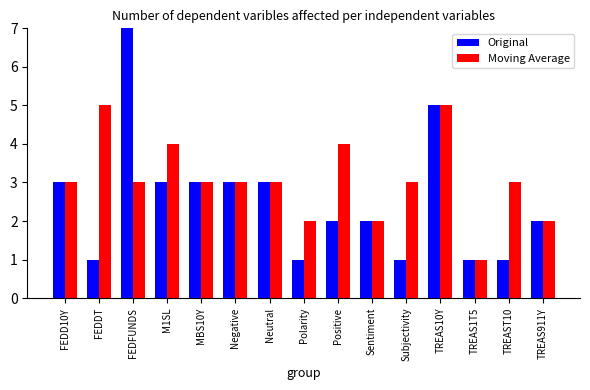

Count the number of data series in this chart.

2